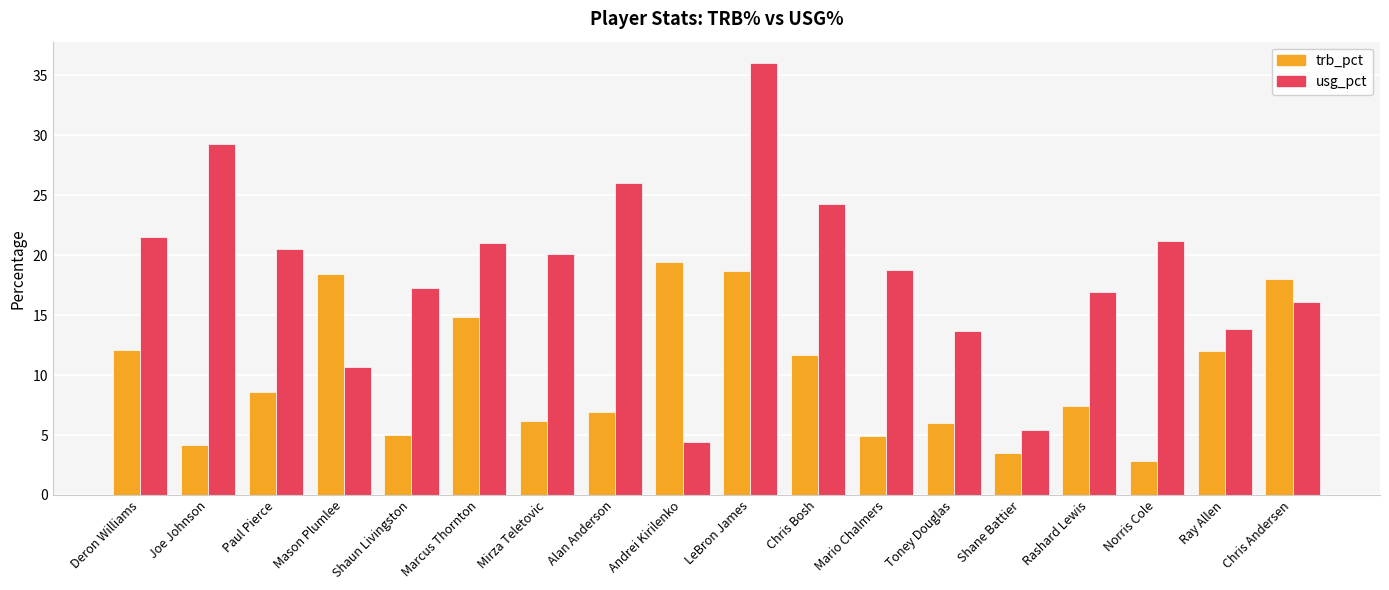

What is the value of the usg_pct bar at the 16th from the left?

21.2